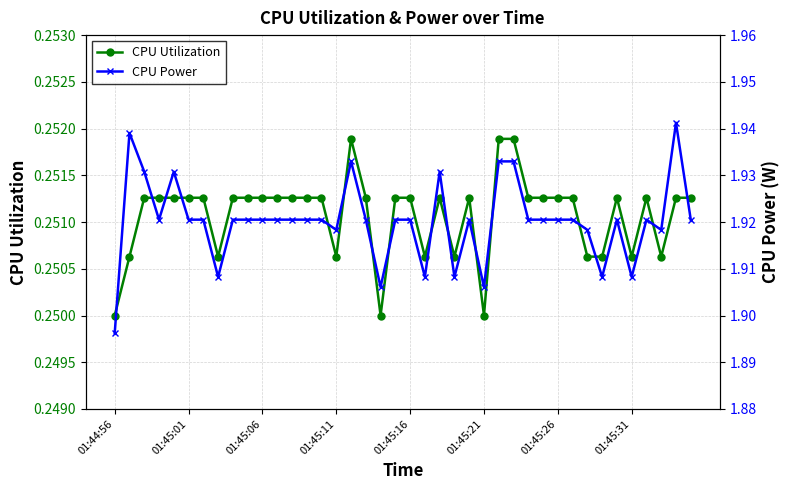

True or false: CPU Utilization has more than 1 interior local peaks.

True